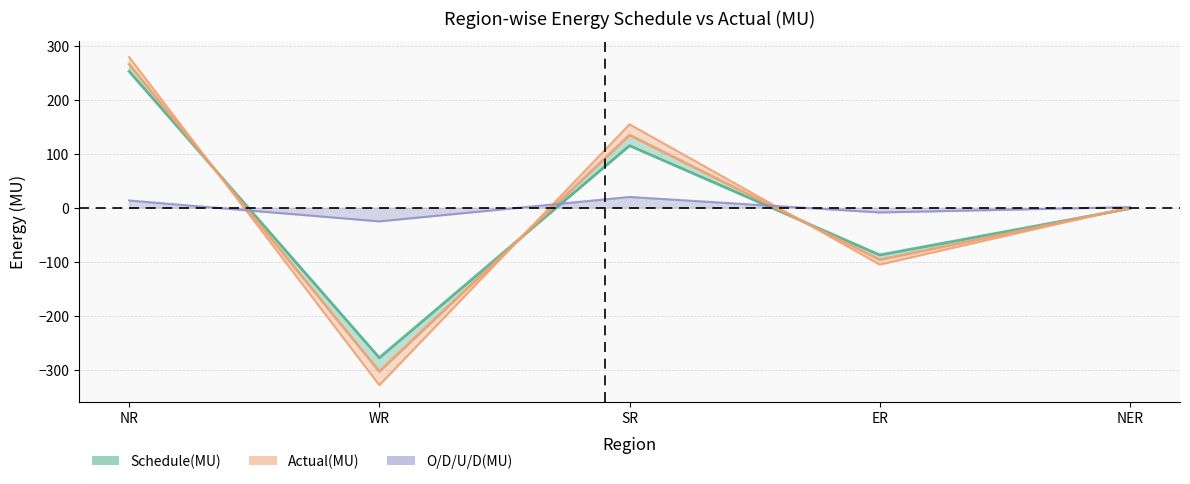

What is the label of the 4th point from the left?

ER